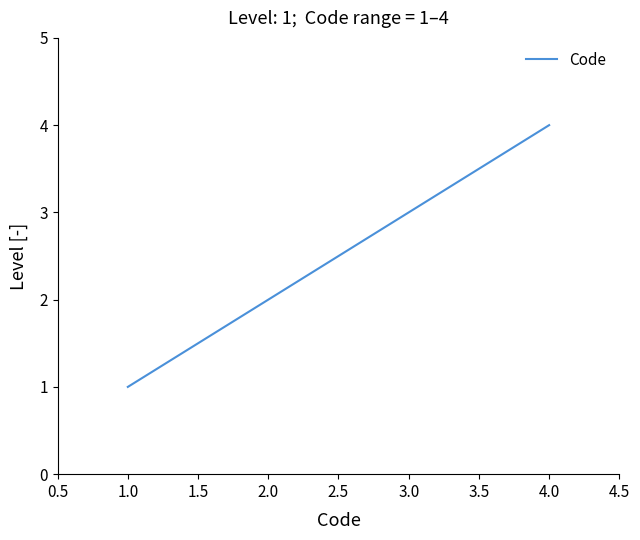

Which label corresponds to the smallest value in the chart?

1.0